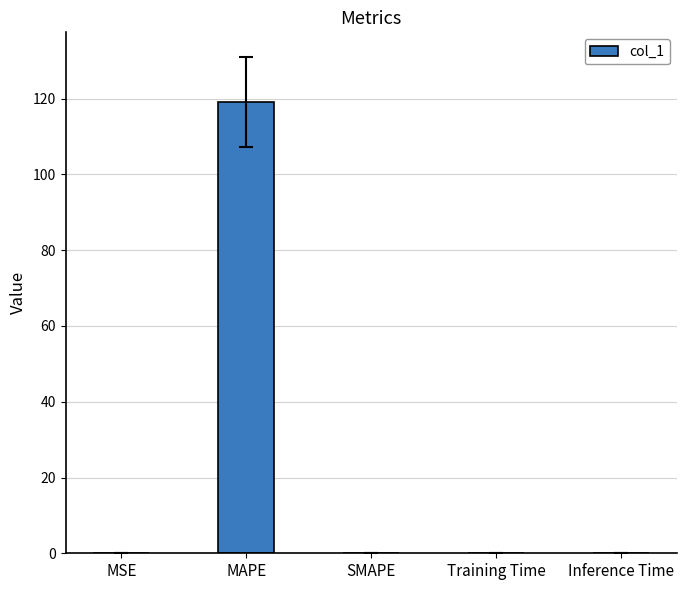

Are the bars horizontal?

No